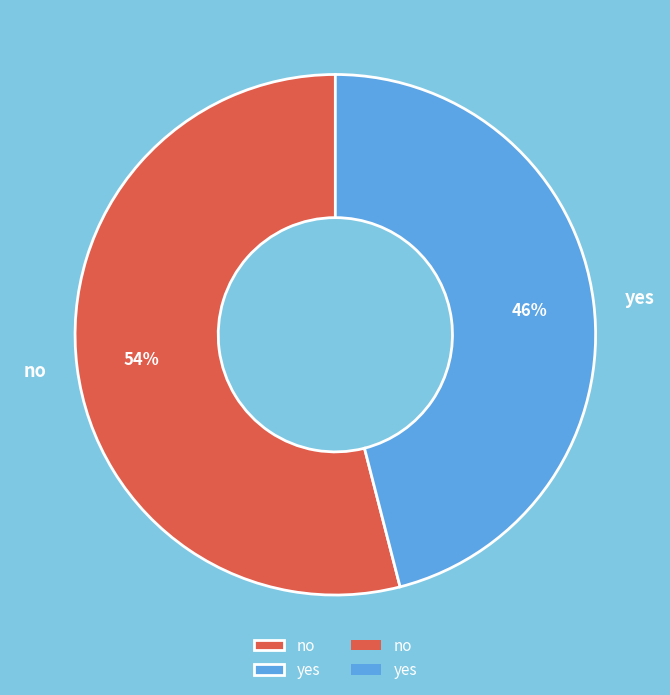

To the nearest percent, what percentage of the pie is yes?

46%